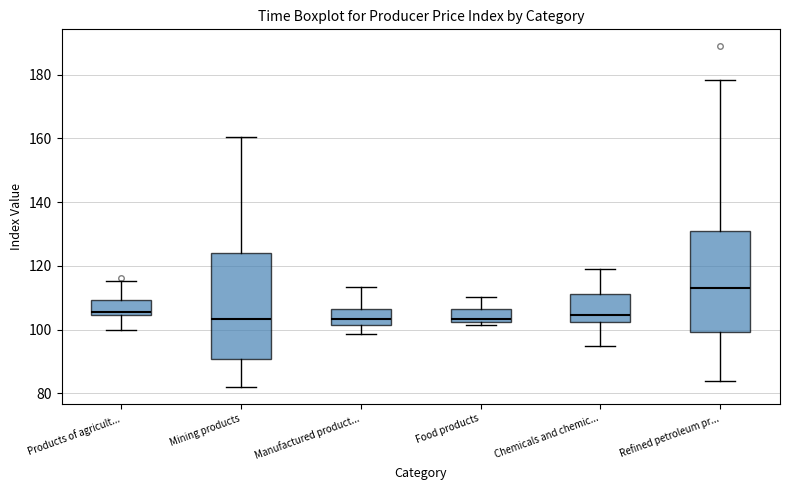

Reading left to right, transcribe this box plot: for each box, give where its median line is, the range the box spans, and where its two whiskers end, as read against the y-axis. The values are not printed on the chart, so give them approximately, as read against the axis.

Products of agricult...: median 106, box 104 to 110, whiskers 100 to 116
Mining products: median 104, box 90 to 124, whiskers 82 to 160
Manufactured product...: median 104, box 102 to 106, whiskers 98 to 114
Food products: median 104, box 102 to 106, whiskers 102 (just below the box's lower edge) to 110
Chemicals and chemic...: median 104, box 102 to 112, whiskers 94 to 118
Refined petroleum pr...: median 114, box 100 to 130, whiskers 84 to 178